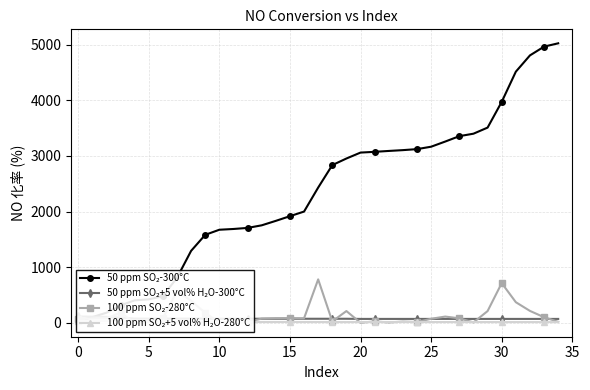

Is it true that 100 ppm SO₂-280°C equals 6.7 at 22?

True